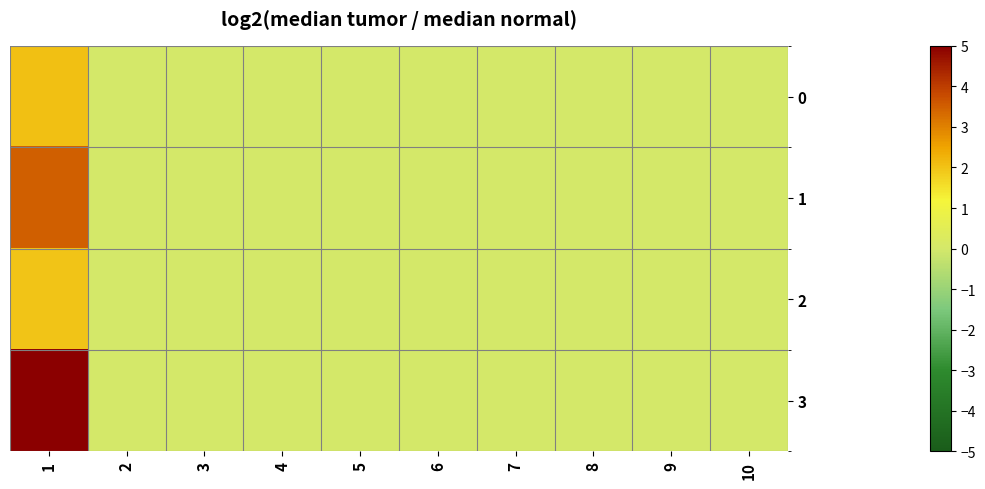

Reading left to right, extract all data points from this chart.

0: 1=2.0	2=0.0	3=0.0	4=0.0	5=0.0	6=0.0	7=0.0	8=0.0	9=0.0	10=0.0
1: 1=3.5	2=0.0	3=0.0	4=0.0	5=0.0	6=0.0	7=0.0	8=0.0	9=0.0	10=0.0
2: 1=2.0	2=0.0	3=0.0	4=0.0	5=0.0	6=0.0	7=0.0	8=0.0	9=0.0	10=0.0
3: 1=5.0	2=0.0	3=0.0	4=0.0	5=0.0	6=0.0	7=0.0	8=0.0	9=0.0	10=0.0